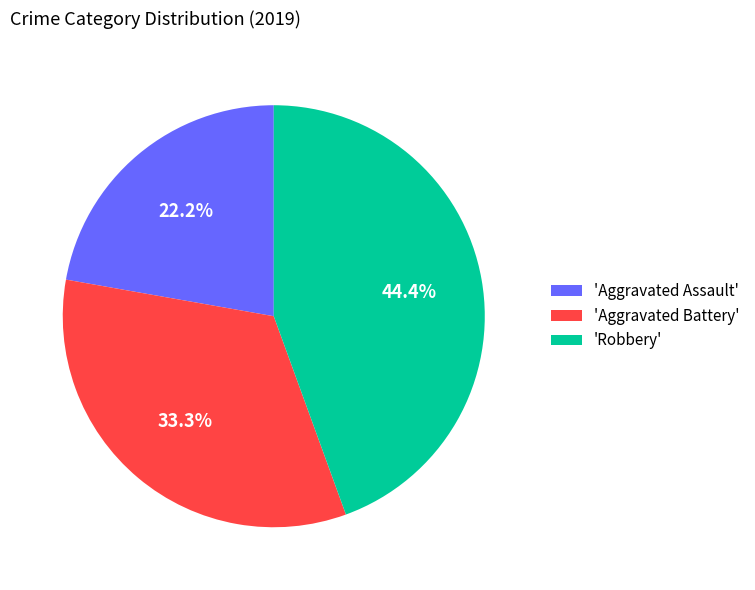

Is the sum of 'Aggravated Assault' and 'Robbery' greater than half?

Yes